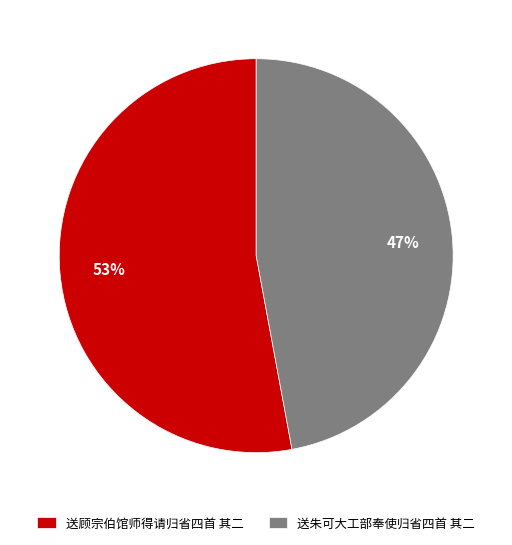

What is the ratio of the value at 送朱可大工部奉使归省四首 其二 to the value at 送顾宗伯馆师得请归省四首 其二?

0.9